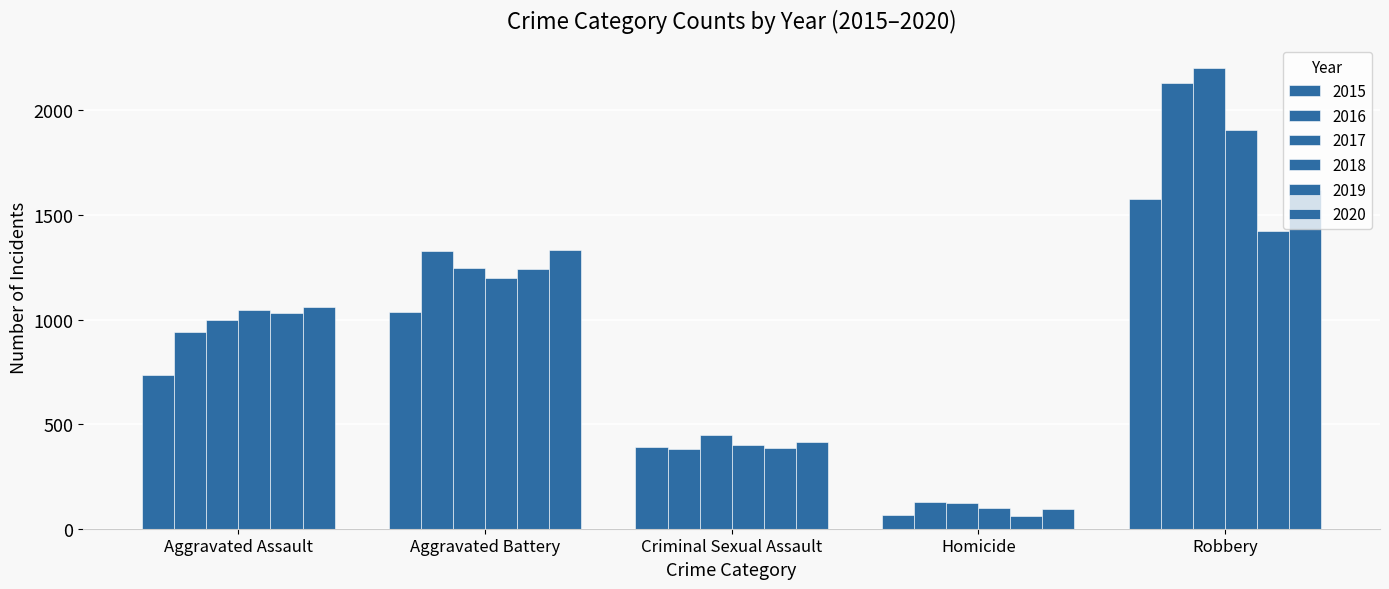

What is the label of the 2nd bar from the left?

Aggravated Battery